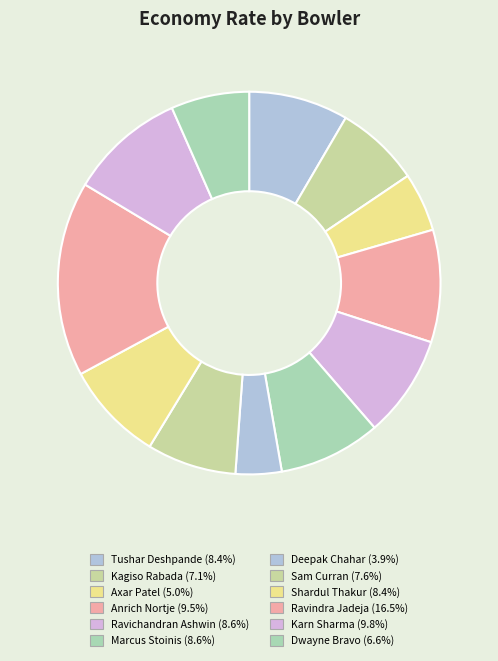

How many segments does this pie chart have?

12